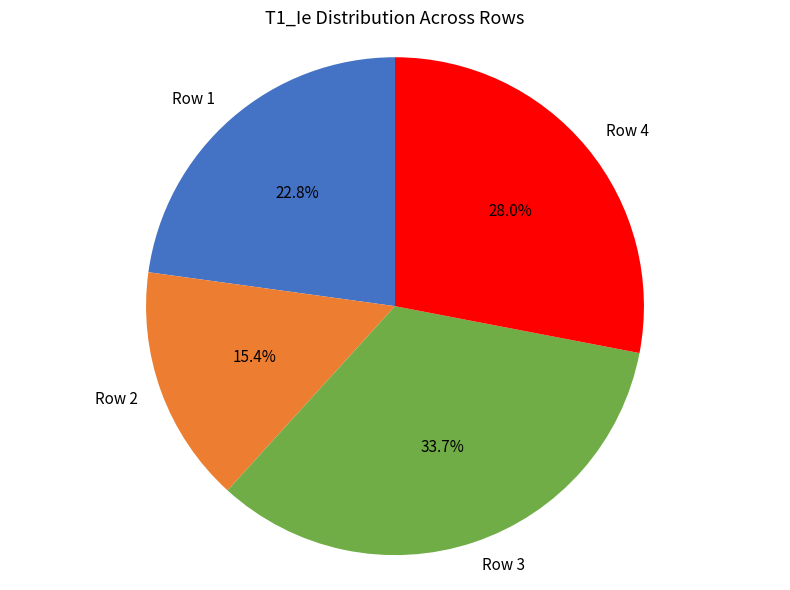

To the nearest percent, what is the difference between the Row 3 and Row 2 slice percentages?

18%